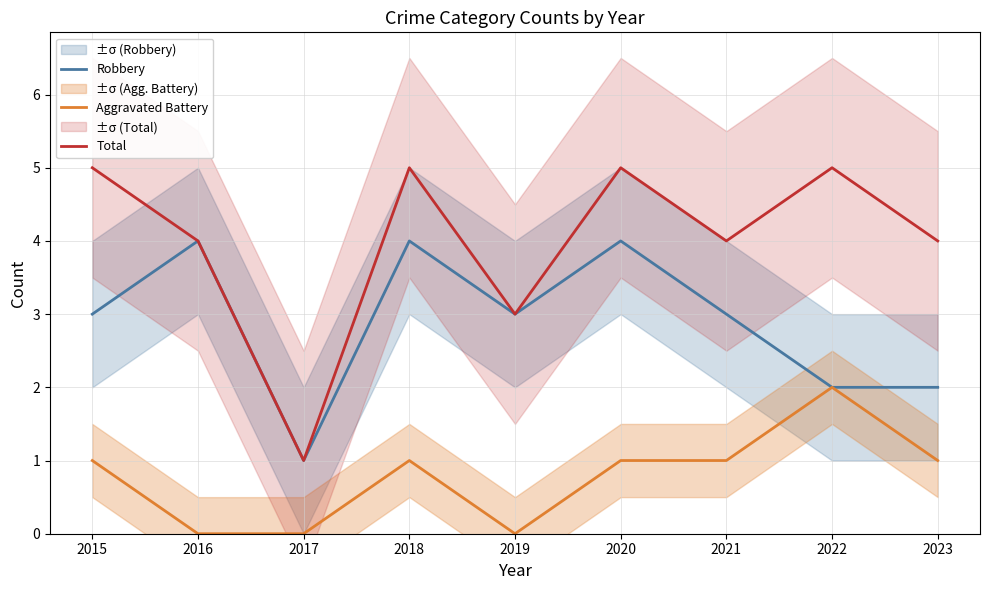

The value of Total at 2020 is 1. True or false?

False